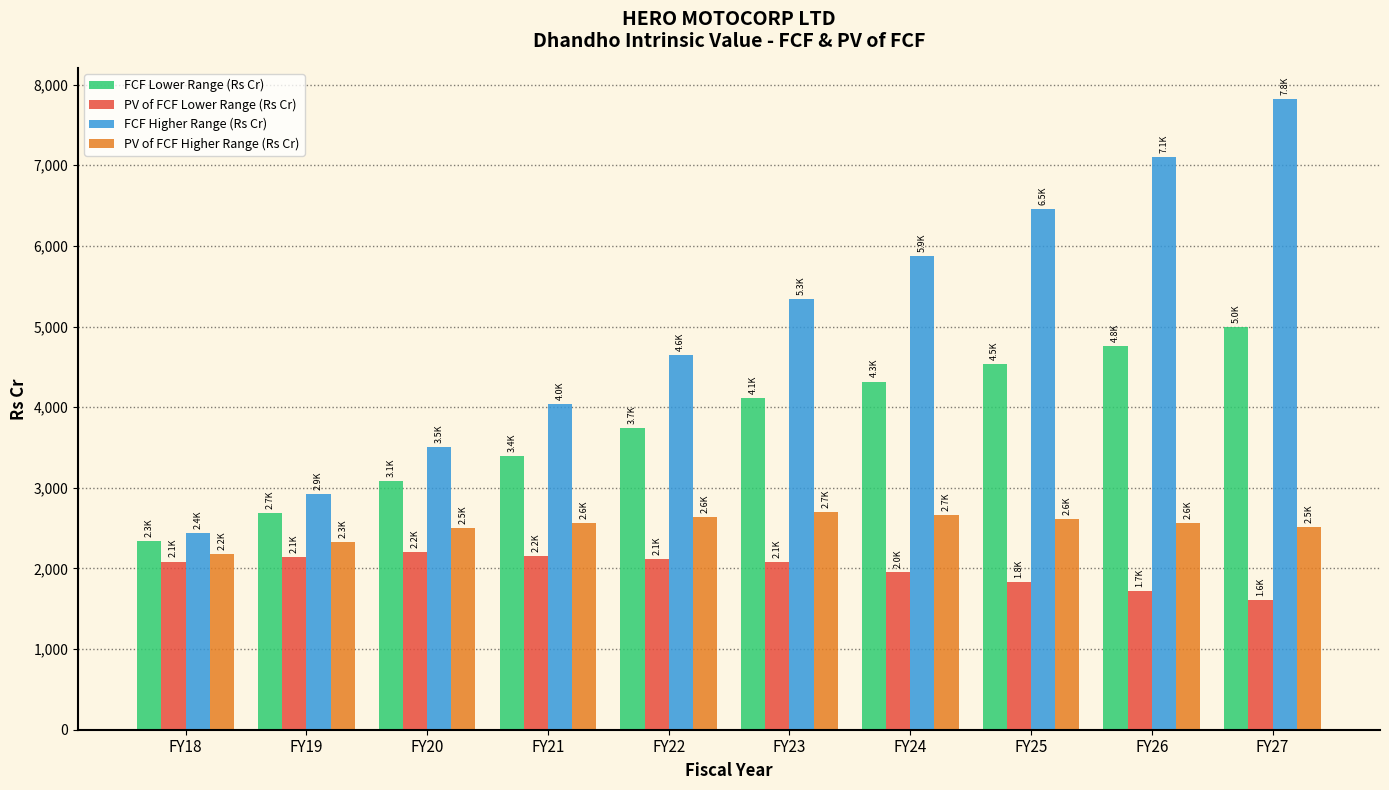

The value of PV of FCF Higher Range (Rs Cr) at FY21 is 2565.9. True or false?

True